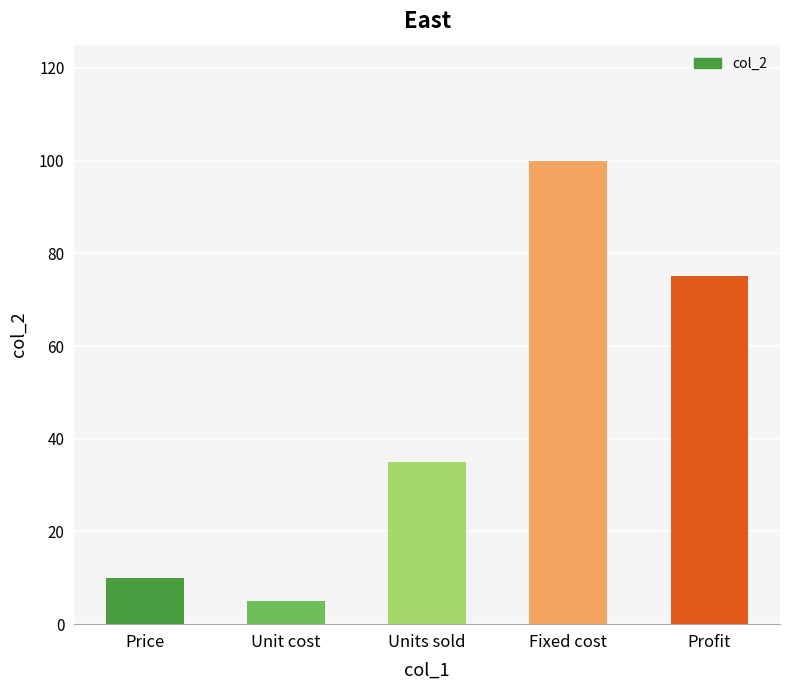

Is it true that the value at Units sold is 62?

False